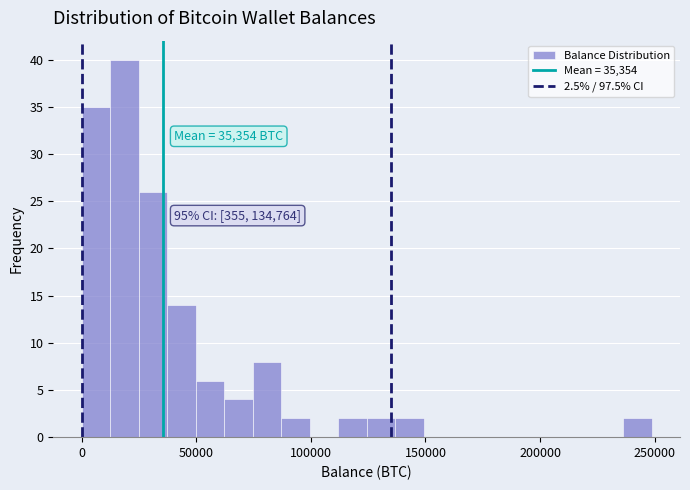

Around what value on the x-axis is the tallest bar? Give the approximate position of its centre, as read against the axis.

20000